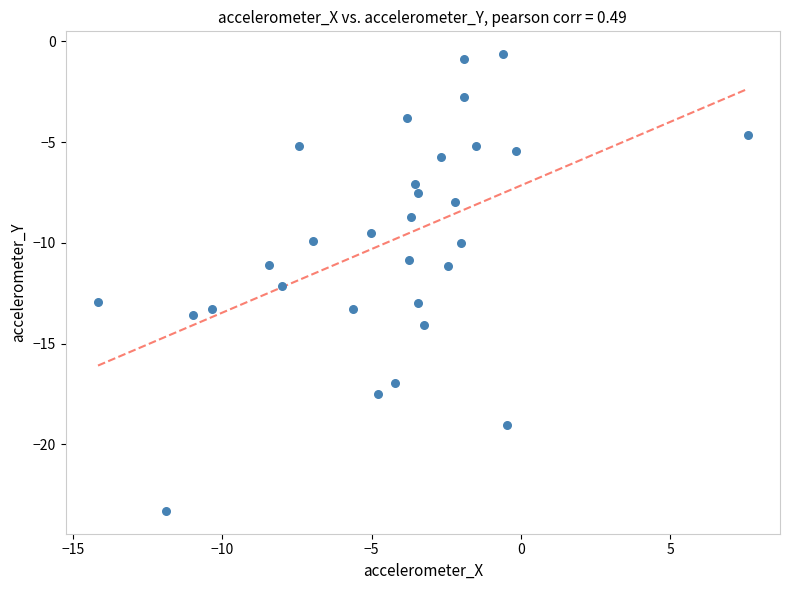

What is the range of Y values (max minus min)?

22.7